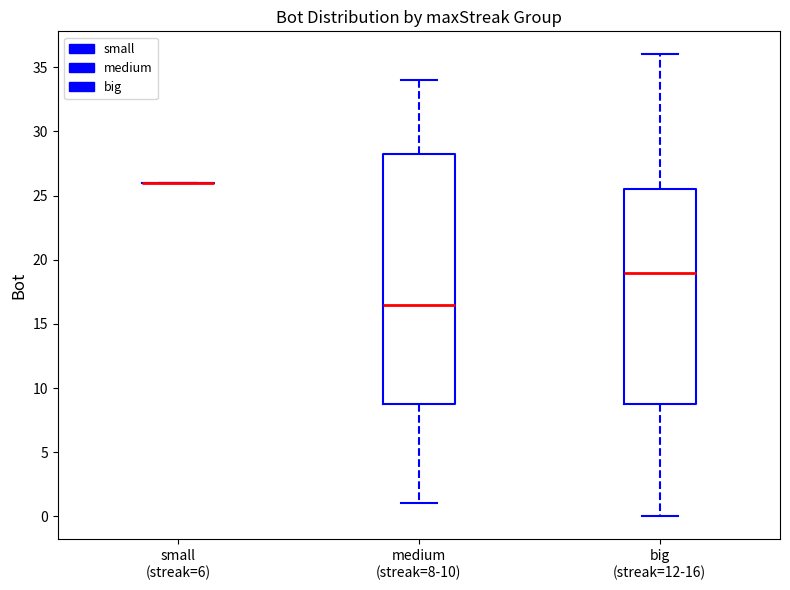

Comparing the boxes themselves (not the whiskers), which one is the tallest?

medium (streak=8-10)